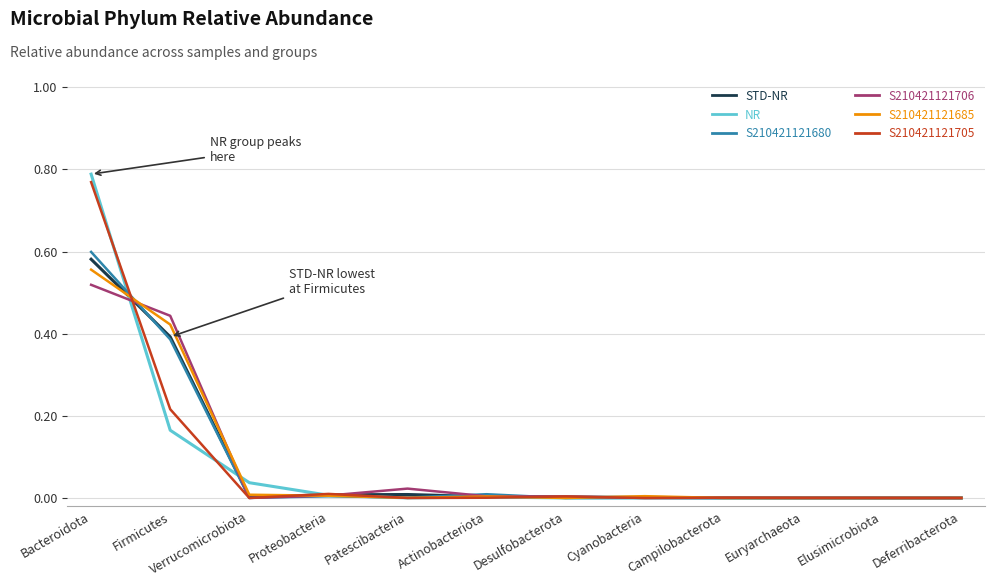

At which category is the sum across all series the highest?

Bacteroidota